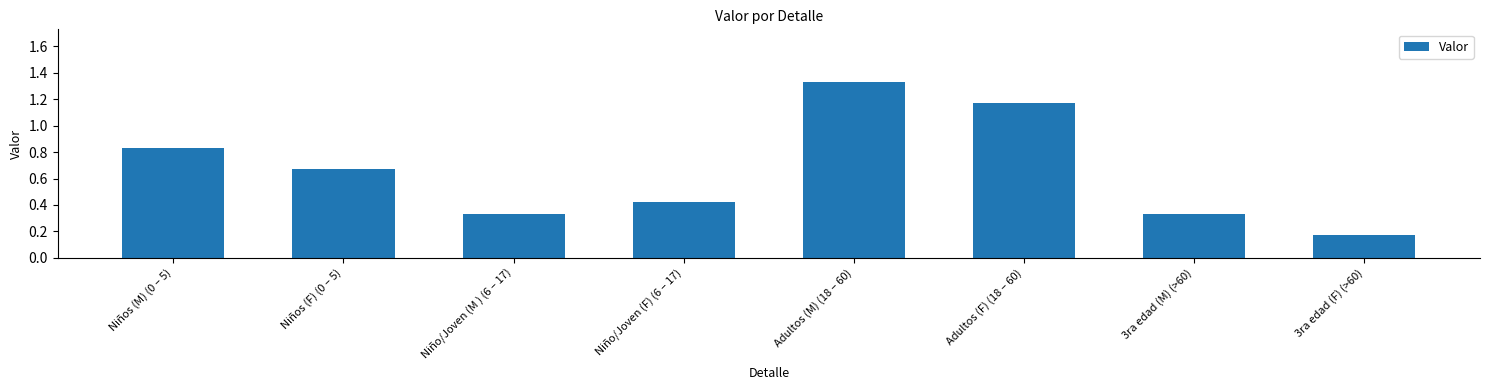

What position from the left is Niños (M) (0 – 5)?

1